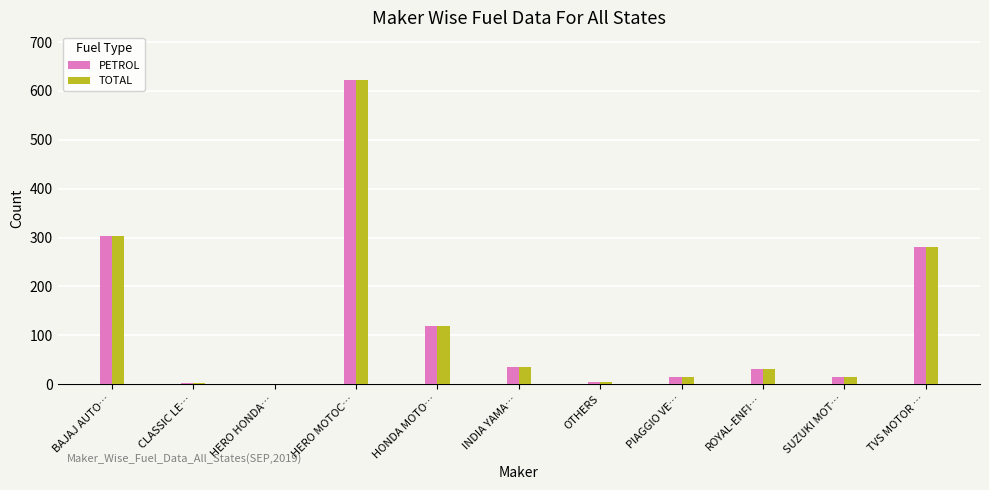

Is the value of TOTAL at ROYAL-ENFI… greater than the value of PETROL at BAJAJ AUTO…?

No